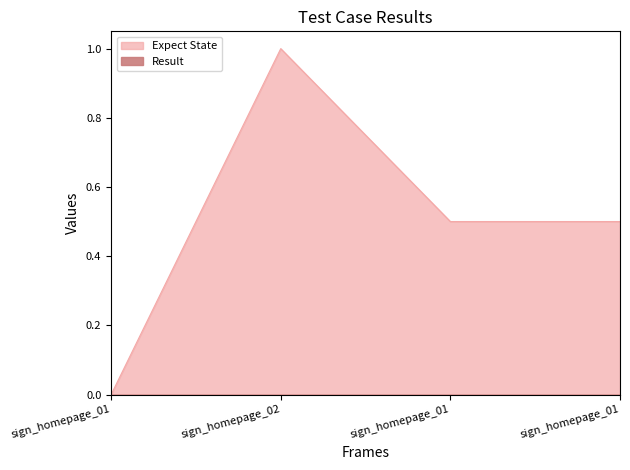

Rank the categories by value from lowest to highest.

sign_homepage_01, sign_homepage_01, sign_homepage_01, sign_homepage_02